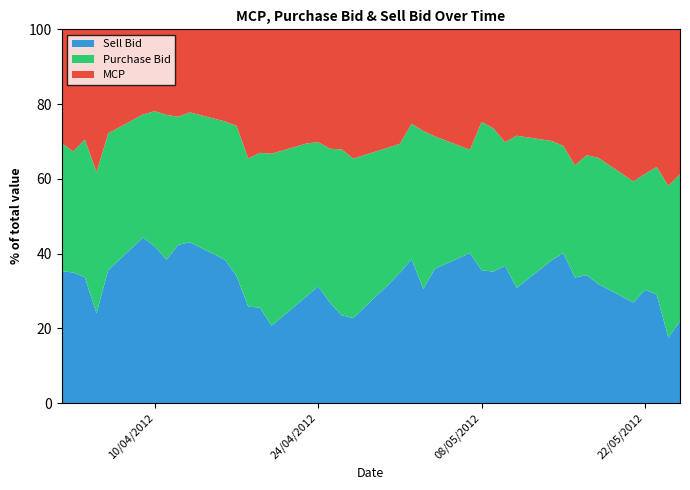

Reading left to right, what are all the values shown in this chart?

MCP: 02/04/2012=3001.4	03/04/2012=3002.3	04/04/2012=2782.4	05/04/2012=3350.6	06/04/2012=2751.2	09/04/2012=2419.8	10/04/2012=2251.0	11/04/2012=2409.1	12/04/2012=2411.5	13/04/2012=2412.4	16/04/2012=2417.8	17/04/2012=2599.5	18/04/2012=3200.9	19/04/2012=3203.9	20/04/2012=3234.8	23/04/2012=3259.6	24/04/2012=3260.1	25/04/2012=3260.4	26/04/2012=3261.7	27/04/2012=3262.6	30/04/2012=3259.0	01/05/2012=3049.1	02/05/2012=2586.3	03/05/2012=2998.2	04/05/2012=2800.0	07/05/2012=2800.4	08/05/2012=2809.0	09/05/2012=2951.4	10/05/2012=2908.8	11/05/2012=3001.8	14/05/2012=2599.3	15/05/2012=2608.0	16/05/2012=2657.7	17/05/2012=2989.1	18/05/2012=2800.7	21/05/2012=3500.9	22/05/2012=3259.6	23/05/2012=3310.3	24/05/2012=4049.5	25/05/2012=3750.6
Purchase Bid: 02/04/2012=3385.9	03/04/2012=2975.1	04/04/2012=3484.1	05/04/2012=3315.2	06/04/2012=3617.7	09/04/2012=3502.2	10/04/2012=3724.0	11/04/2012=4080.5	12/04/2012=3539.0	13/04/2012=3770.6	16/04/2012=3634.4	17/04/2012=4038.1	18/04/2012=3677.1	19/04/2012=4013.9	20/04/2012=4470.8	23/04/2012=4365.0	24/04/2012=4173.0	25/04/2012=4196.9	26/04/2012=4510.8	27/04/2012=4029.1	30/04/2012=3775.7	01/05/2012=3437.0	02/05/2012=3709.6	03/05/2012=4661.1	04/05/2012=3460.9	07/05/2012=2403.2	08/05/2012=4500.9	09/05/2012=4277.5	10/05/2012=3183.4	11/05/2012=4295.8	14/05/2012=2778.3	15/05/2012=2402.0	16/05/2012=2189.9	17/05/2012=2845.4	18/05/2012=2751.0	21/05/2012=2788.1	22/05/2012=2615.7	23/05/2012=3069.5	24/05/2012=3927.4	25/05/2012=3802.4
Sell Bid: 02/04/2012=3479.5	03/04/2012=3210.4	04/04/2012=3174.4	05/04/2012=2104.7	06/04/2012=3512.3	09/04/2012=4711.0	10/04/2012=4303.1	11/04/2012=4037.8	12/04/2012=4365.7	13/04/2012=4669.9	16/04/2012=3763.0	17/04/2012=3420.8	18/04/2012=2387.3	19/04/2012=2477.1	20/04/2012=2010.2	23/04/2012=3048.4	24/04/2012=3370.0	25/04/2012=2743.1	26/04/2012=2383.3	27/04/2012=2145.7	30/04/2012=3260.8	01/05/2012=3474.8	02/05/2012=3932.8	03/05/2012=3368.1	04/05/2012=3513.0	07/05/2012=3486.7	08/05/2012=4024.6	09/05/2012=3923.6	10/05/2012=3539.0	11/05/2012=3247.8	14/05/2012=3322.8	15/05/2012=3352.3	16/05/2012=2453.2	17/05/2012=3035.2	18/05/2012=2595.0	21/05/2012=2312.8	22/05/2012=2553.0	23/05/2012=2608.4	24/05/2012=1694.2	25/05/2012=2117.9